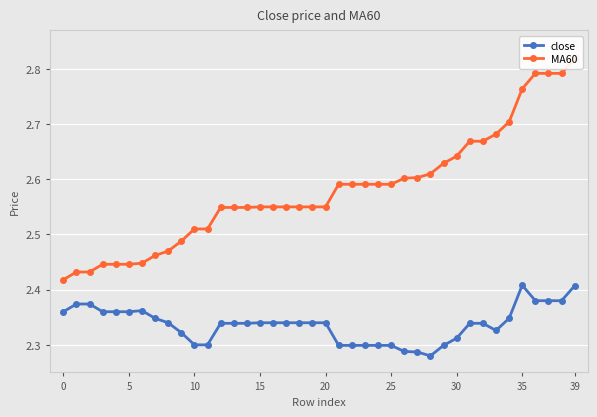

Between 36 and 19, which is larger?

36